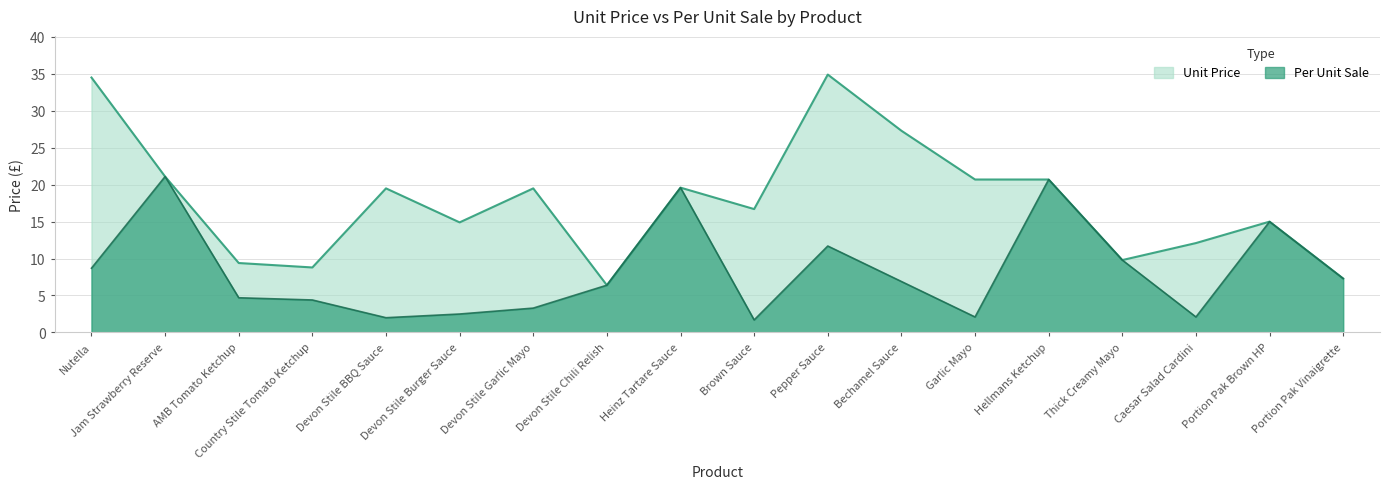

At which label does Per Unit Sale first exceed 6?

Nutella